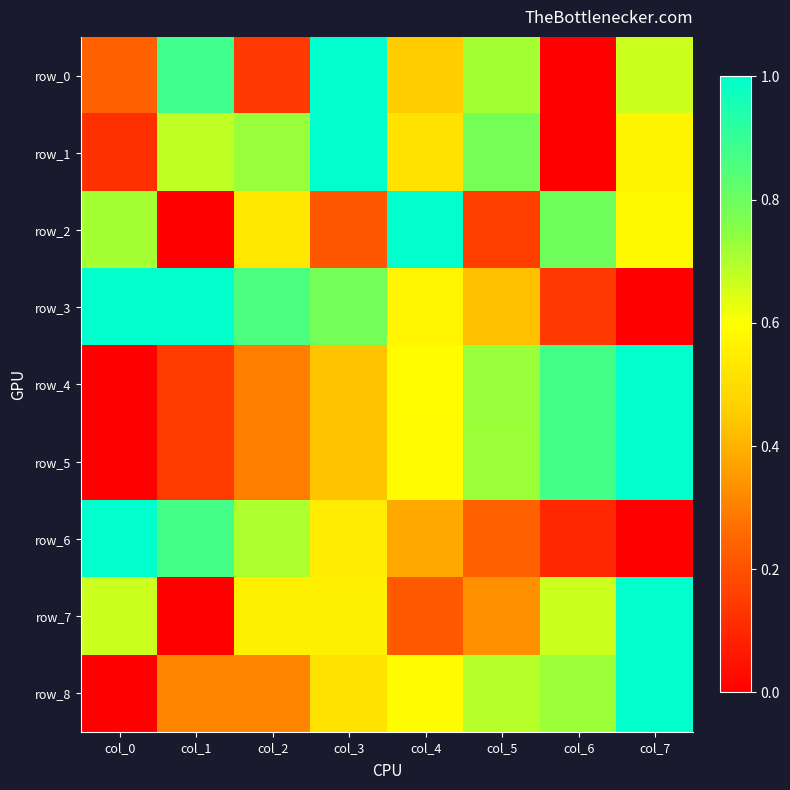

Rank the series by their maximum value, from lowest to highest.

row_0, row_1, row_2, row_3, row_4, row_5, row_6, row_7, row_8